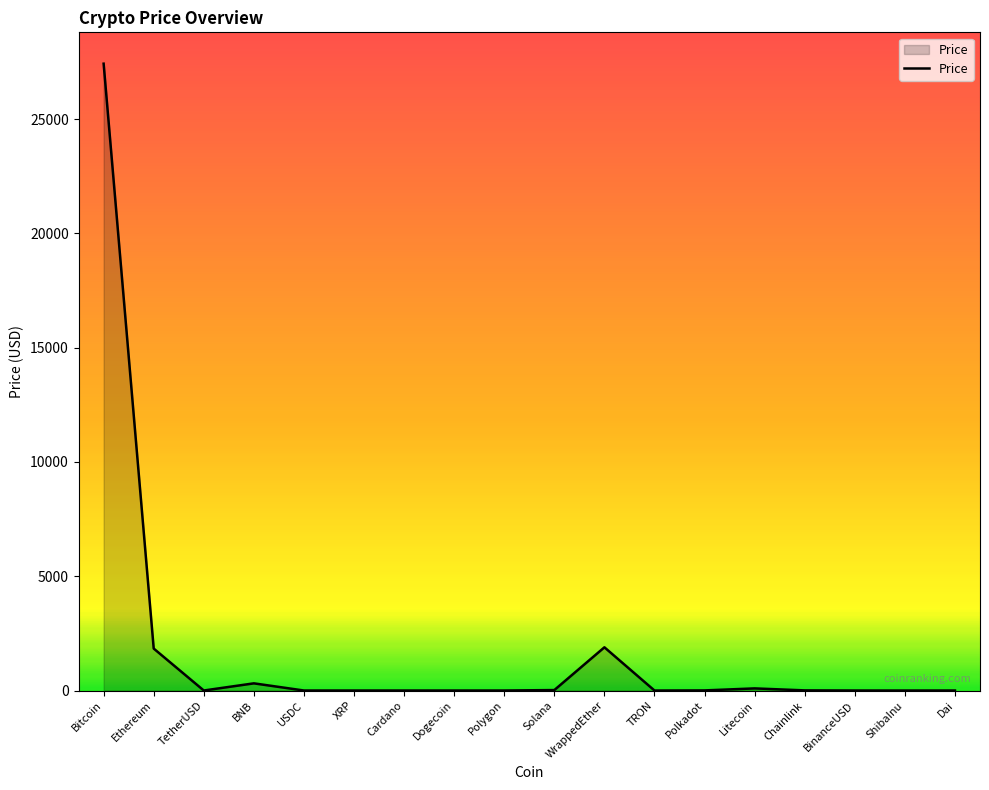

What value does the data have at WrappedEther?

1891.3